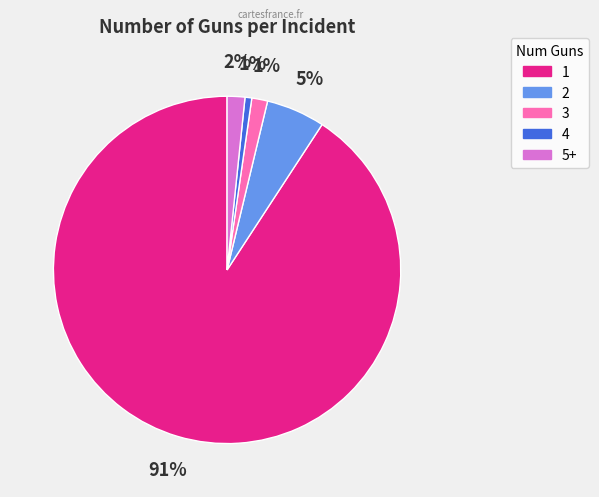

Is 1 the majority of the pie?

Yes